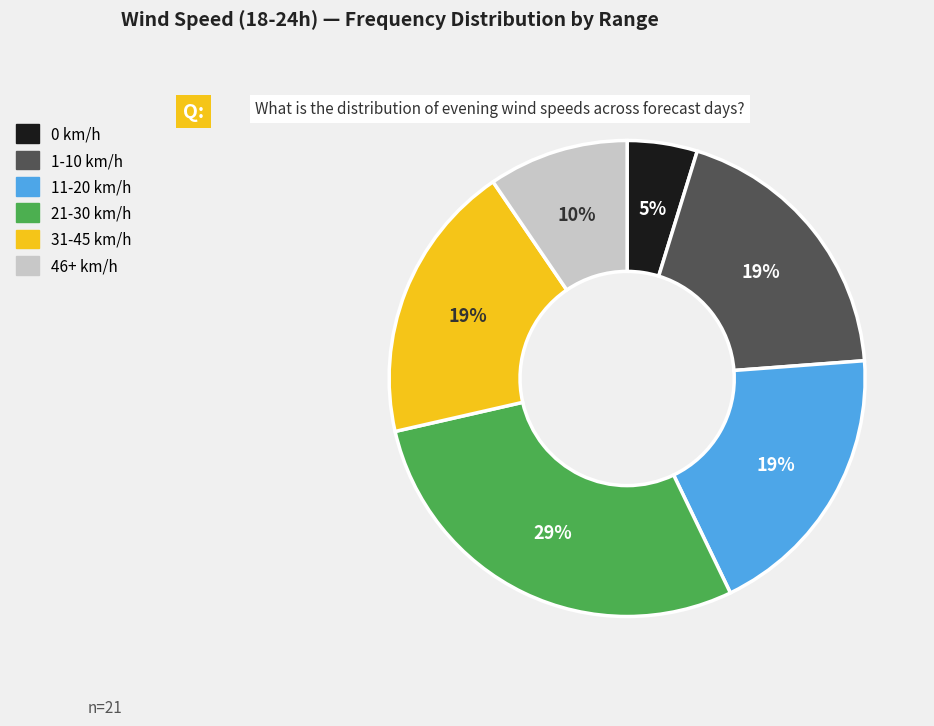

Is there a majority slice in this chart?

No